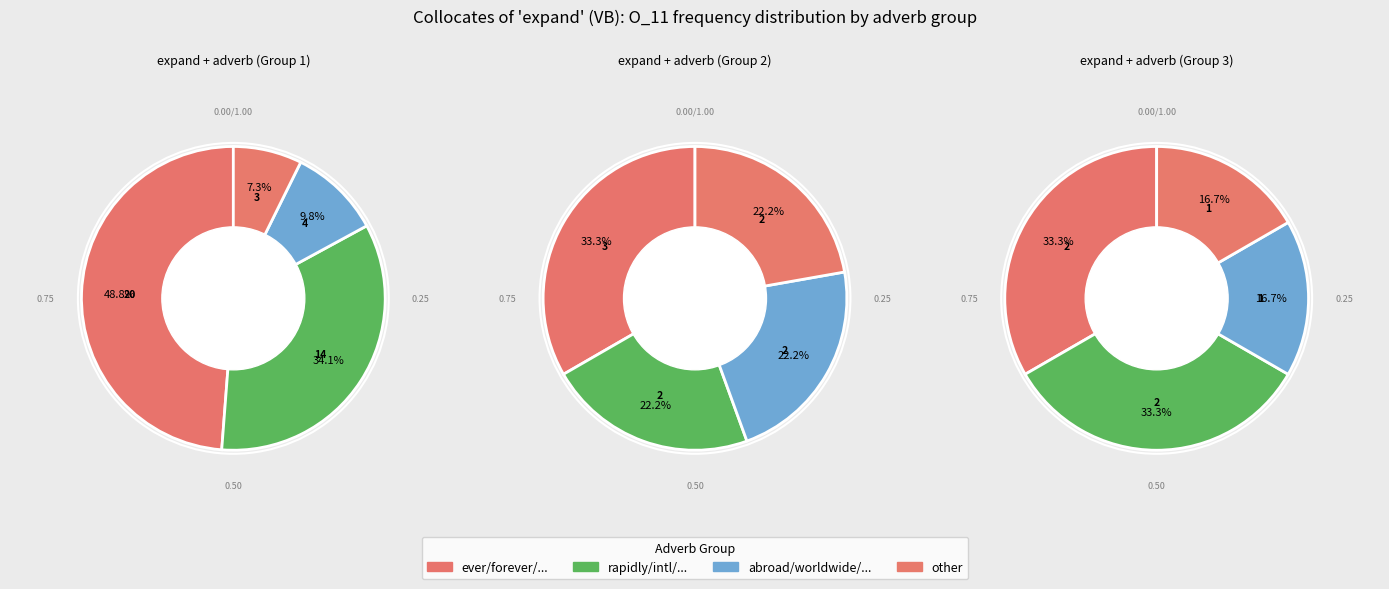

How many slices are in this pie chart?

12